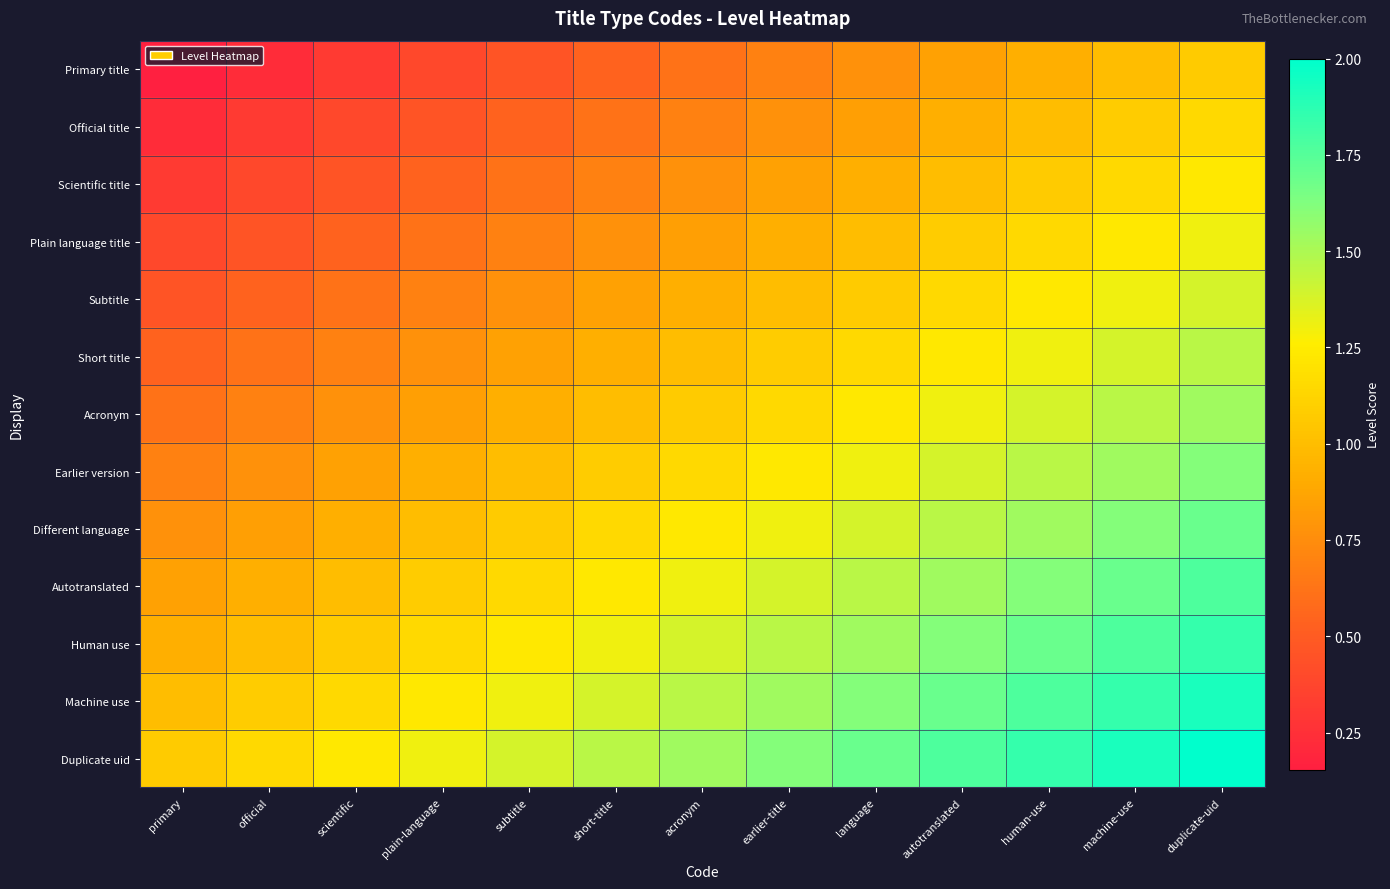

What is the maximum value shown in the chart?

2.0